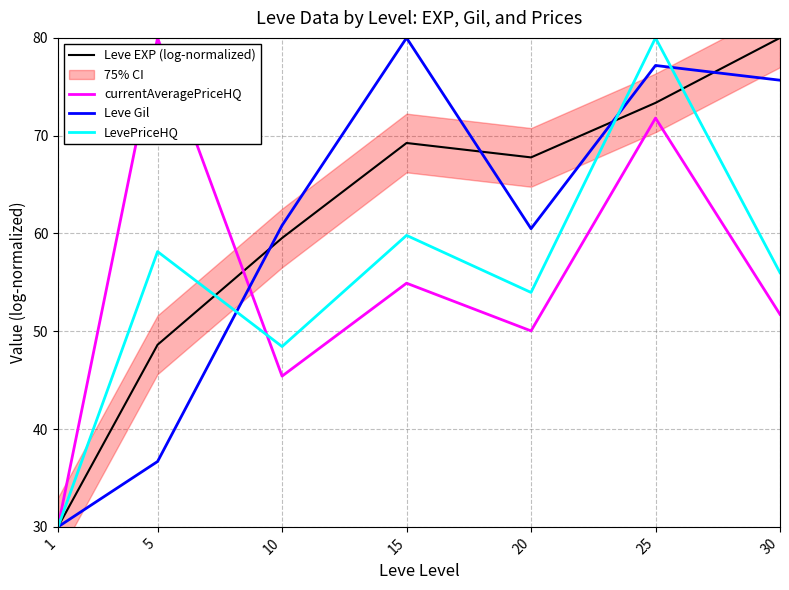

Reading right to left, list all the values displayed in this chart.

Leve EXP (log-normalized): 30=80.0	25=73.4	20=67.8	15=69.3	10=59.5	5=48.6	1=30.0
currentAveragePriceHQ: 30=51.7	25=71.8	20=50.0	15=54.9	10=45.4	5=80.0	1=30.0
Leve Gil: 30=75.7	25=77.2	20=60.5	15=80.0	10=60.8	5=36.7	1=30.0
LevePriceHQ: 30=56.0	25=80.0	20=54.0	15=59.8	10=48.4	5=58.1	1=30.0